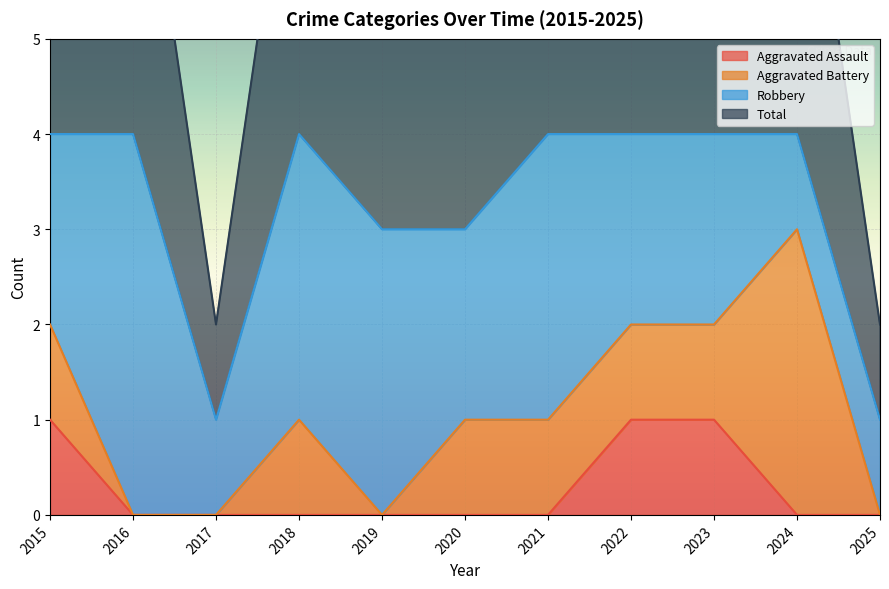

What is the value of the Total point at the 8th from the left?

4